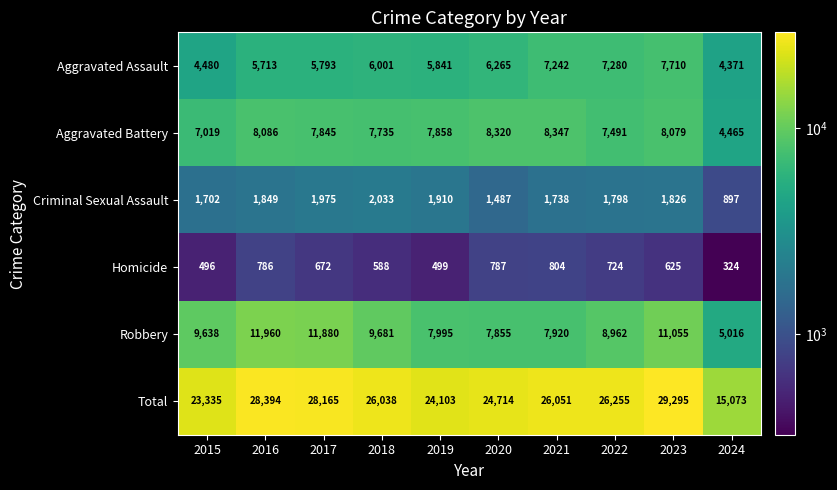

Where is Aggravated Assault nearest to the value 6040?

2018